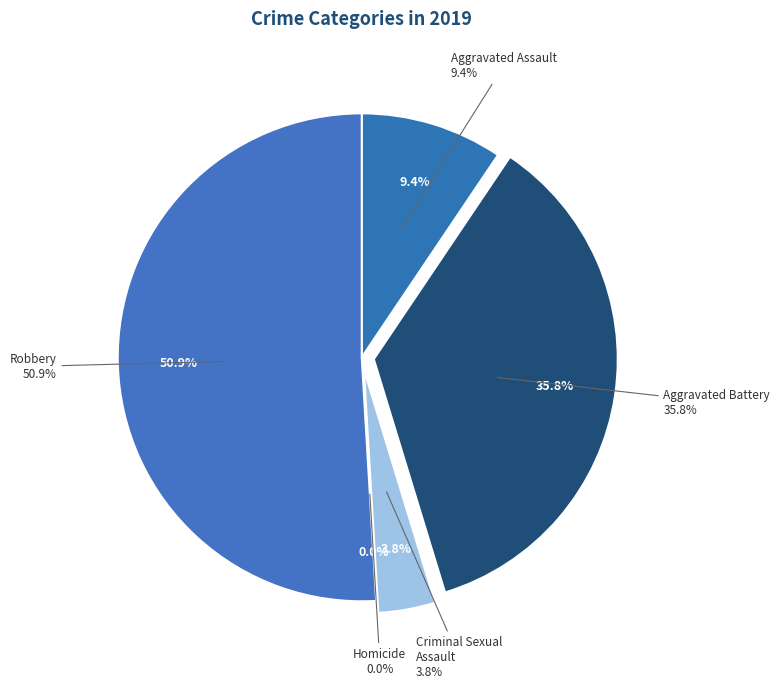

The Aggravated Assault slice represents 9% of the pie. True or false?

True